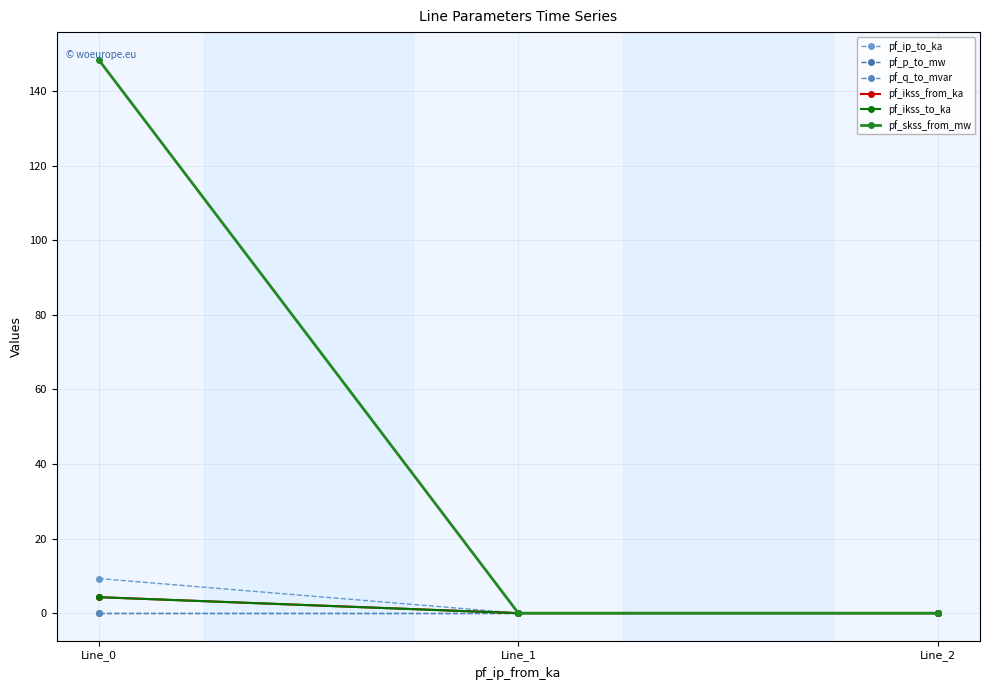

Does the chart have visible grid lines?

Yes